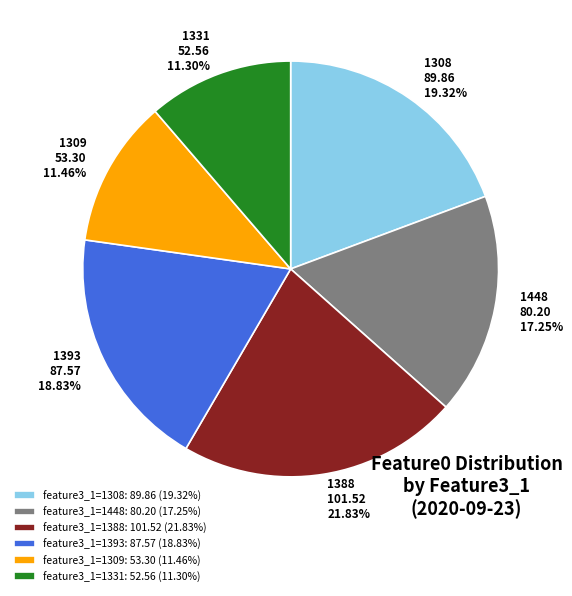

Do feature3_1=1388: 101.52 (21.83%) and feature3_1=1308: 89.86 (19.32%) together represent more than half of the pie?

No